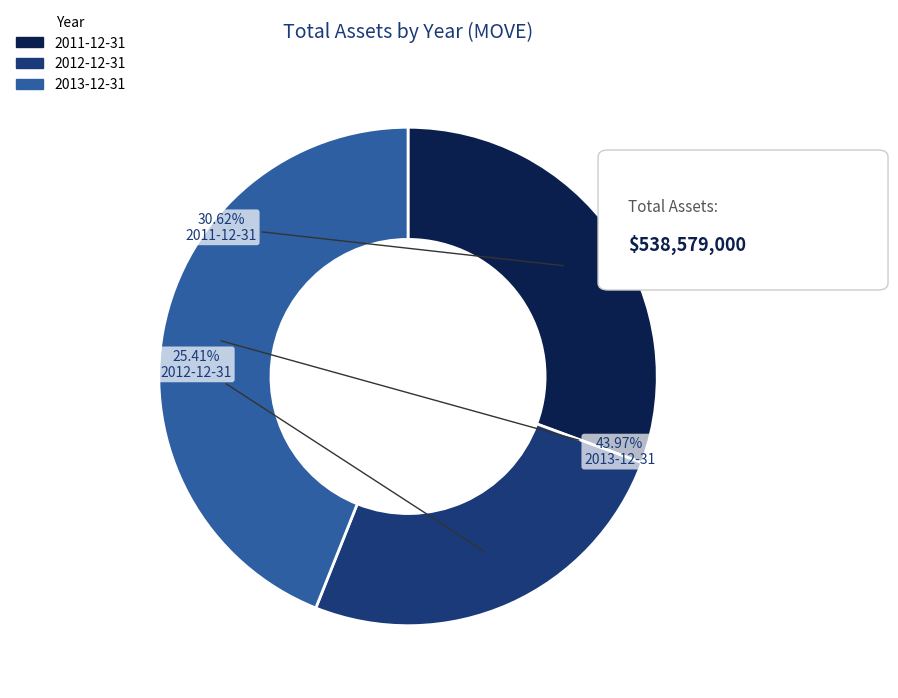

What is the smallest slice in the pie chart?

2012-12-31